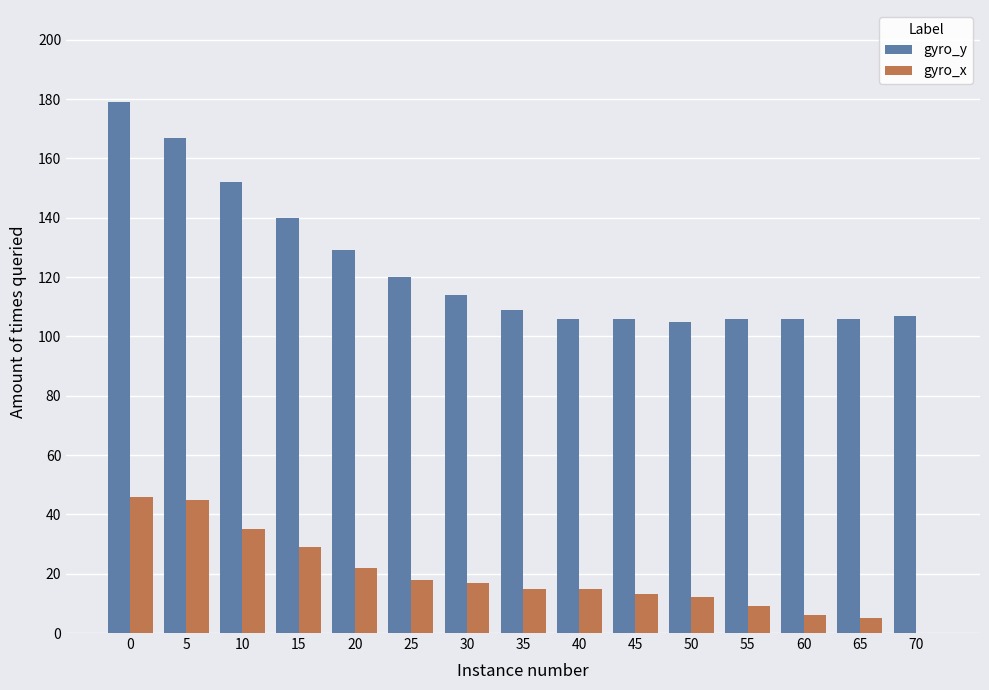

What is the maximum value for gyro_y?

179